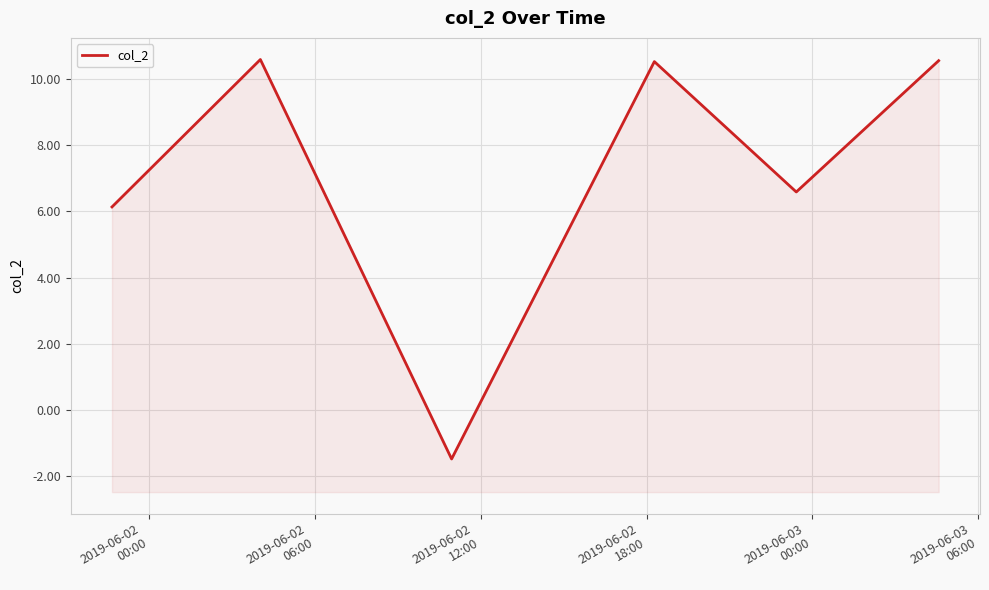

What is the ratio of the value at 2019-06-02
18:00 to the value at 2019-06-02
06:00?

1.0